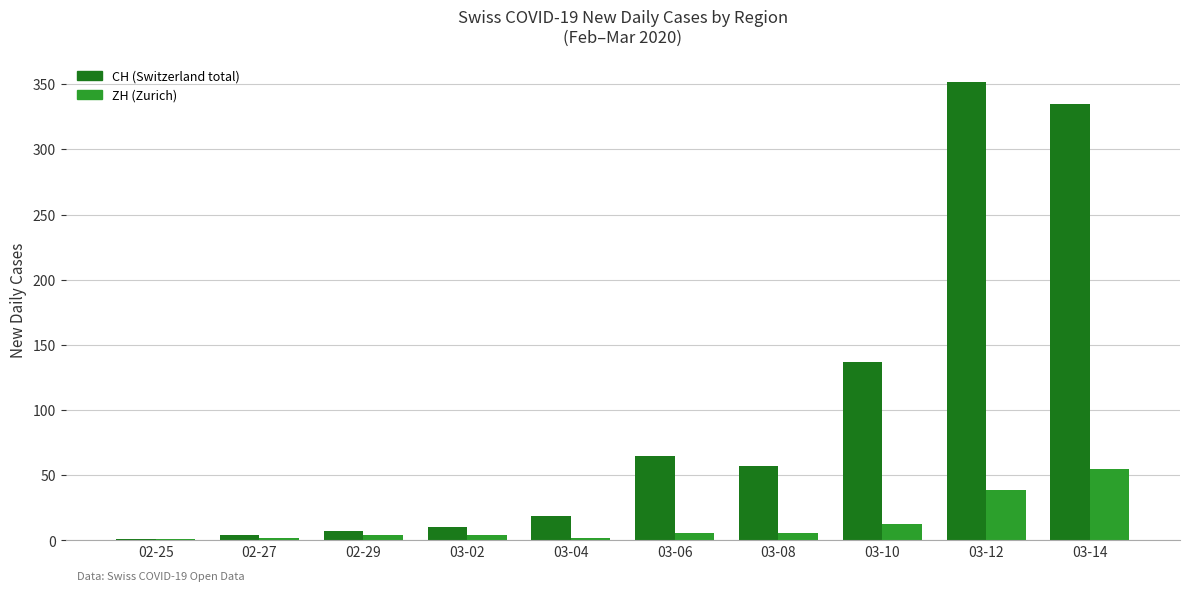

How many data points does each series have?

10